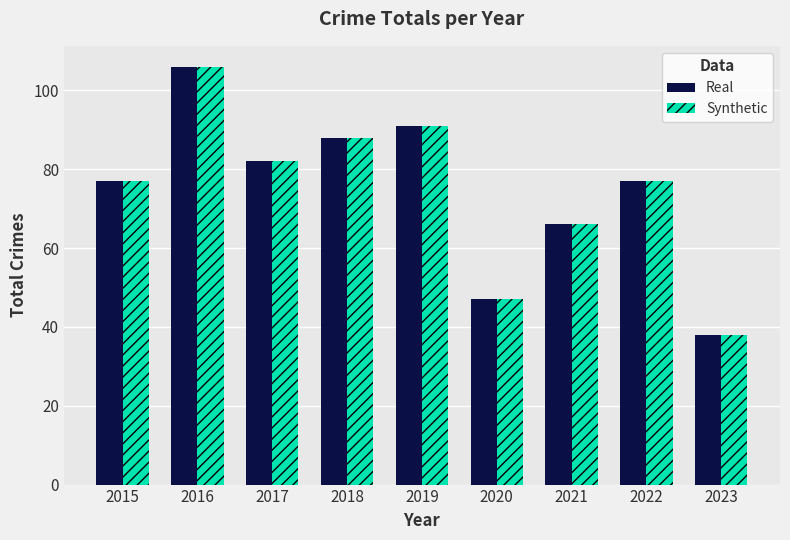

Is it true that Real equals 44 at 2016?

False